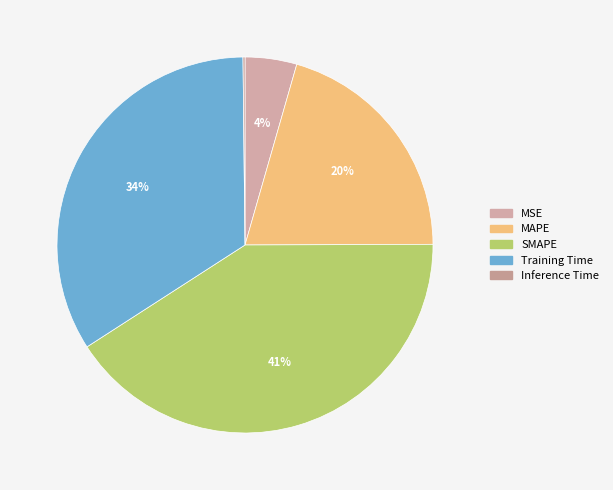

What is the total percentage of SMAPE and MSE?

45.4%